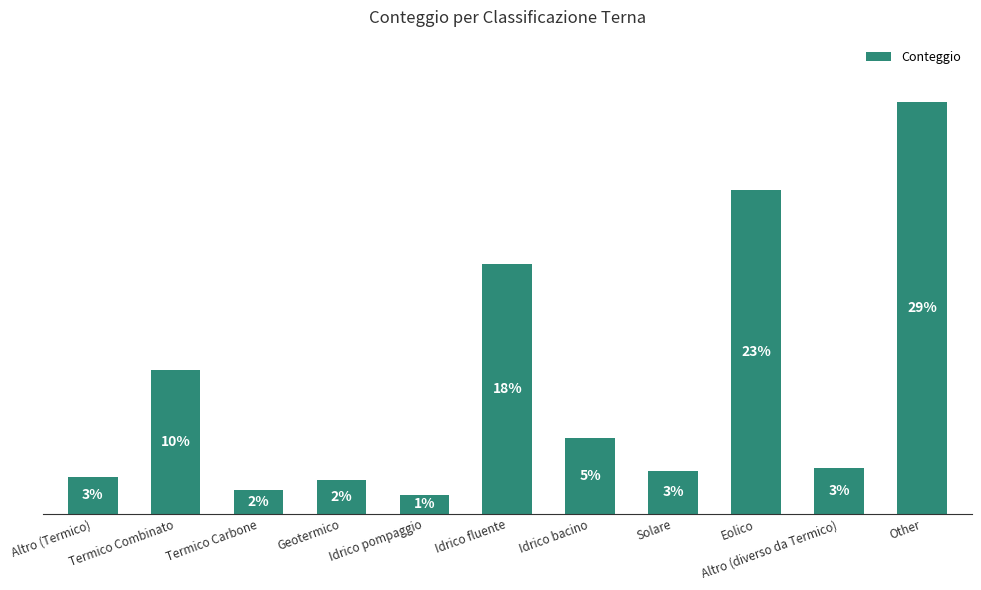

Are the bars horizontal?

No